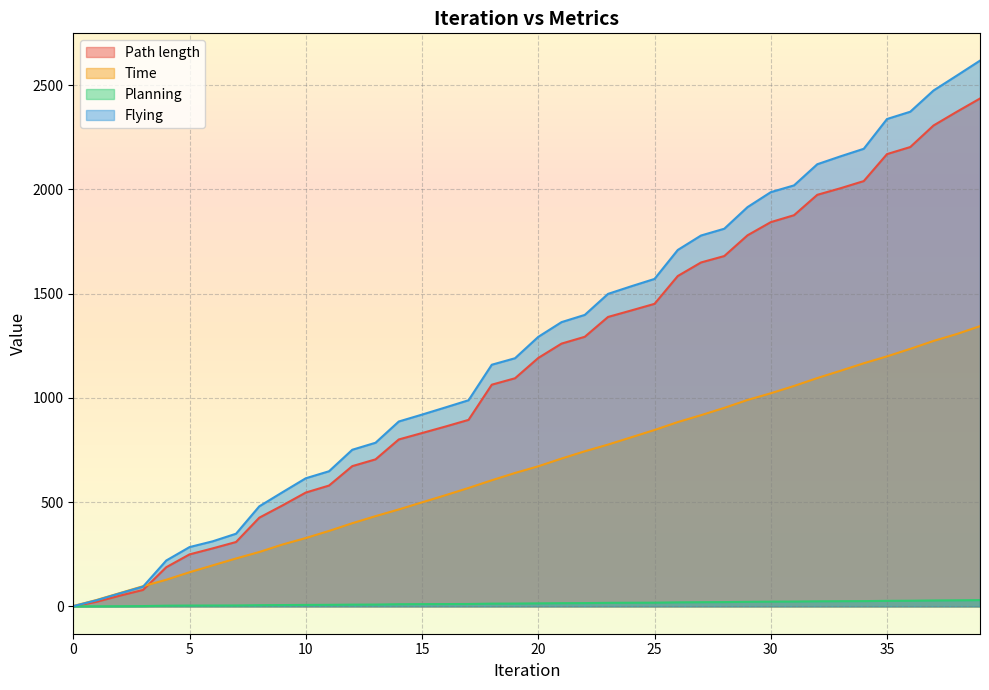

Is it true that Path length equals 272.3 at 17?

False